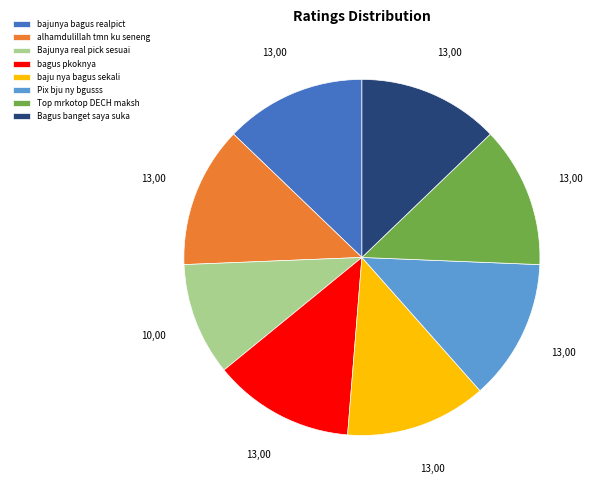

Which category has the smallest portion of the pie?

Bajunya real pick sesuai